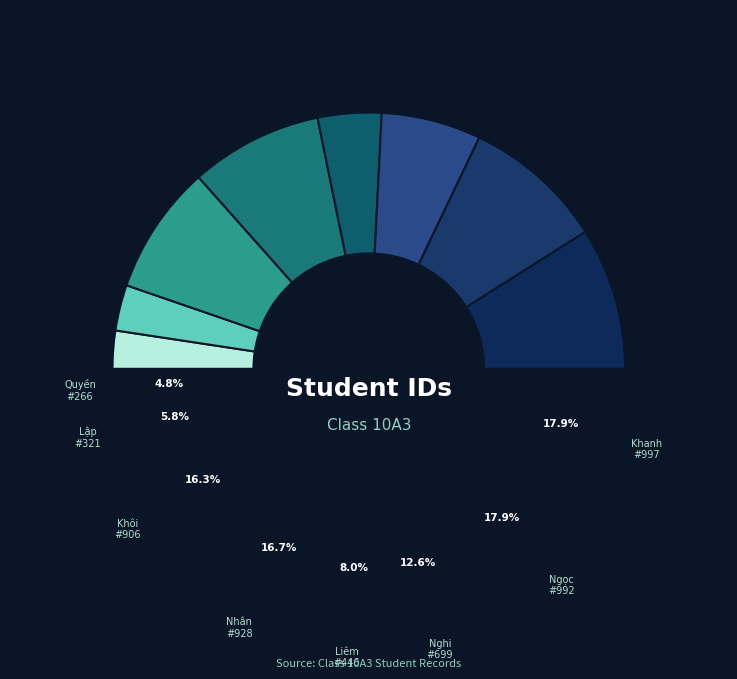

Rank the categories by value from highest to lowest.

Lương Mai Khanh, Hà Thúy Ngọc, Phạm Minh Nhân, Bùi Minh Khôi, Dương Thảo Nghi, Trịnh Thanh Liêm, Nguyễn Công Lập, Úc Thế Quyền